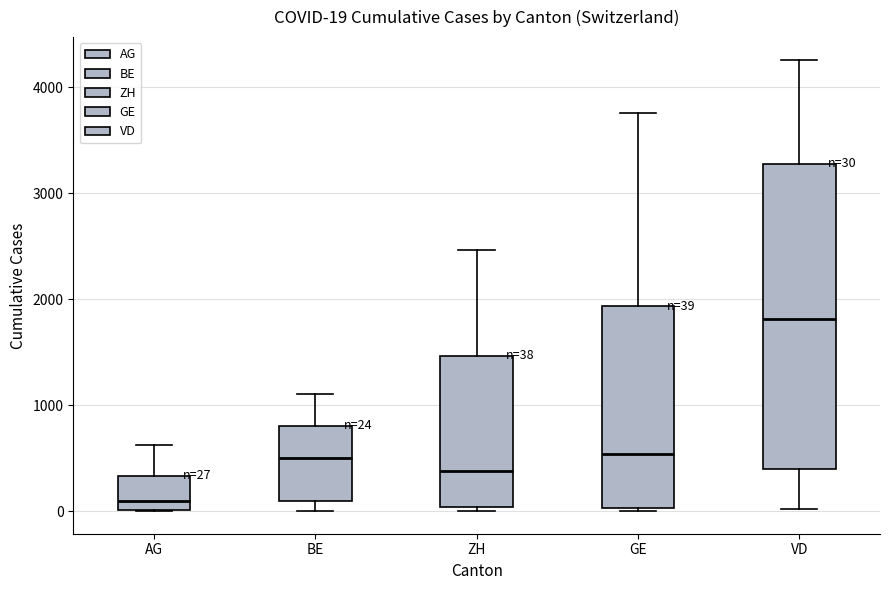

Comparing the boxes themselves (not the whiskers), which one is the tallest?

VD